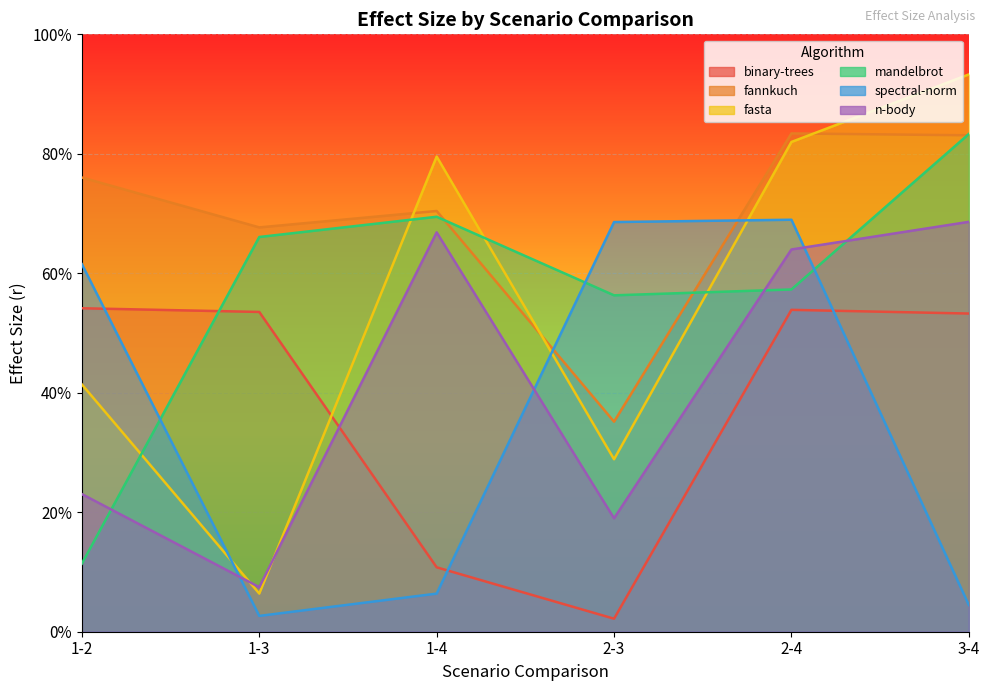

Reading left to right, list all the values displayed in this chart.

binary-trees: 0.5	0.5	0.1	0.0	0.5	0.5
fannkuch: 0.8	0.7	0.7	0.4	0.8	0.8
fasta: 0.4	0.1	0.8	0.3	0.8	0.9
mandelbrot: 0.1	0.7	0.7	0.6	0.6	0.8
spectral-norm: 0.6	0.0	0.1	0.7	0.7	0.0
n-body: 0.2	0.1	0.7	0.2	0.6	0.7